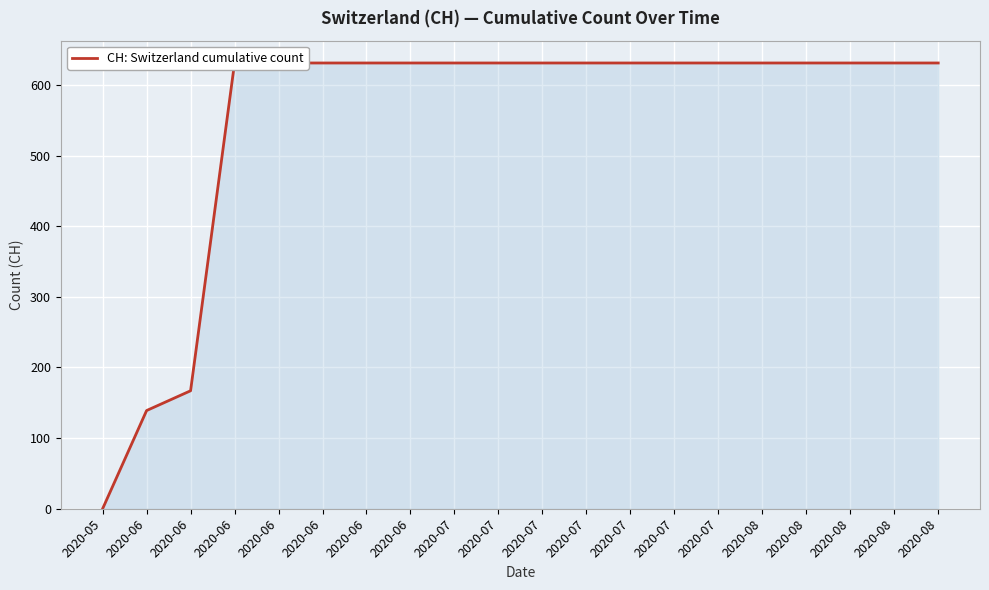

List the labels in order of value, largest first.

2020-06, 2020-06, 2020-06, 2020-06, 2020-06, 2020-07, 2020-07, 2020-07, 2020-07, 2020-07, 2020-07, 2020-07, 2020-08, 2020-08, 2020-08, 2020-08, 2020-08, 2020-06, 2020-06, 2020-05